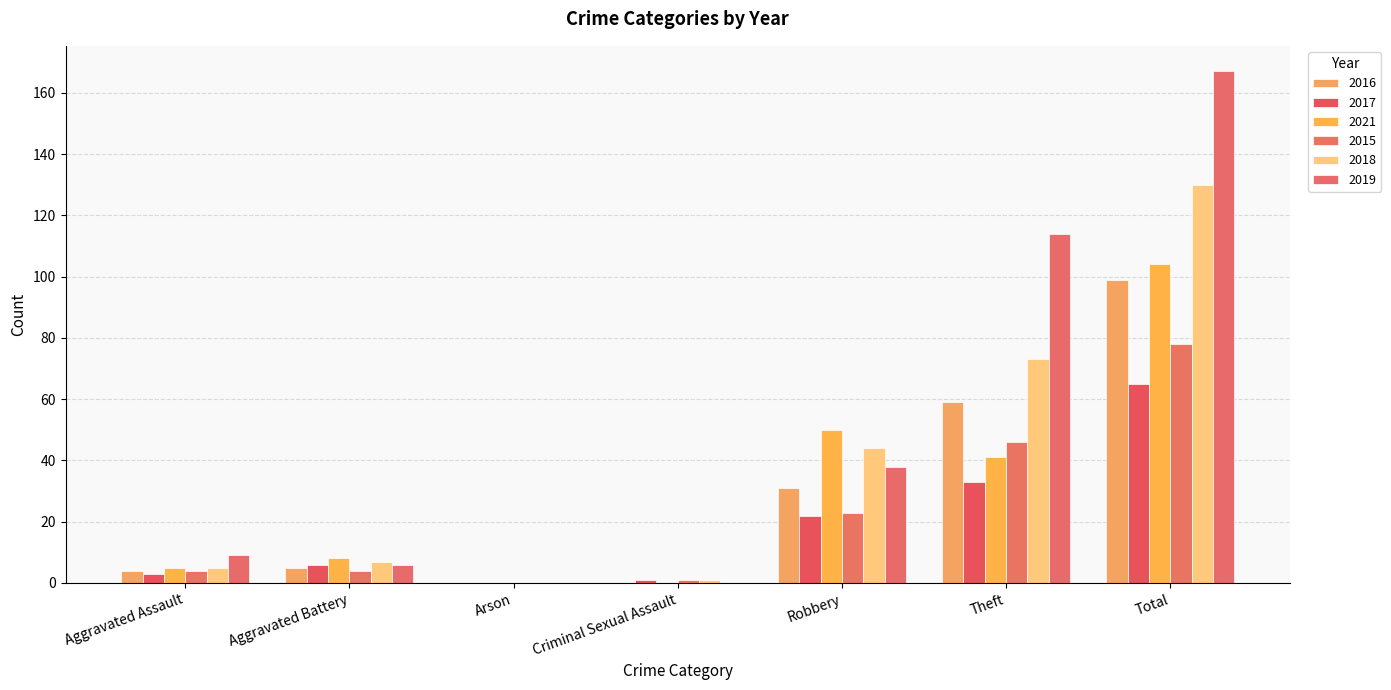

Which series changed the most between Aggravated Assault and Robbery?

2021